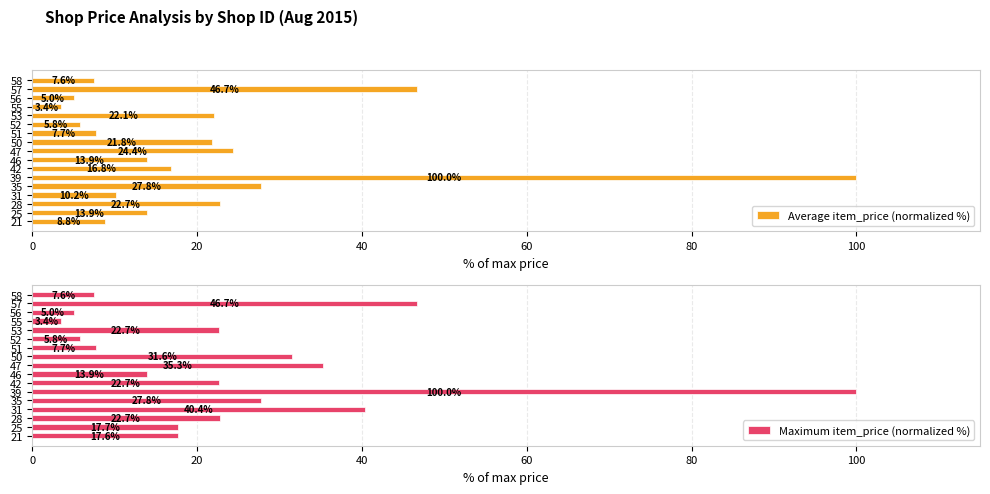

Are the bars grouped side by side (vs. stacked)?

Yes